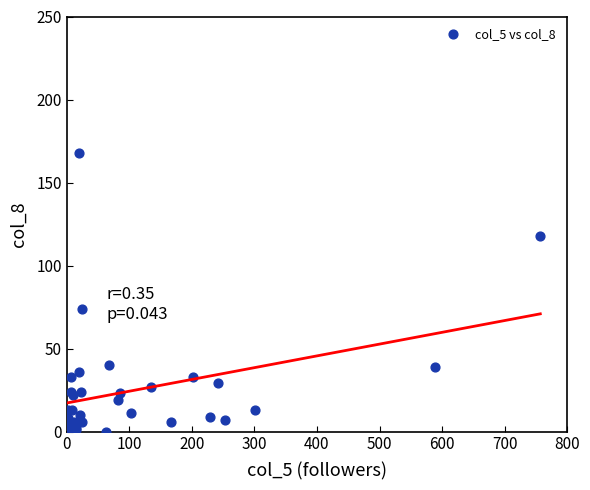

What Y value in the scatter plot is closest to 84?

74